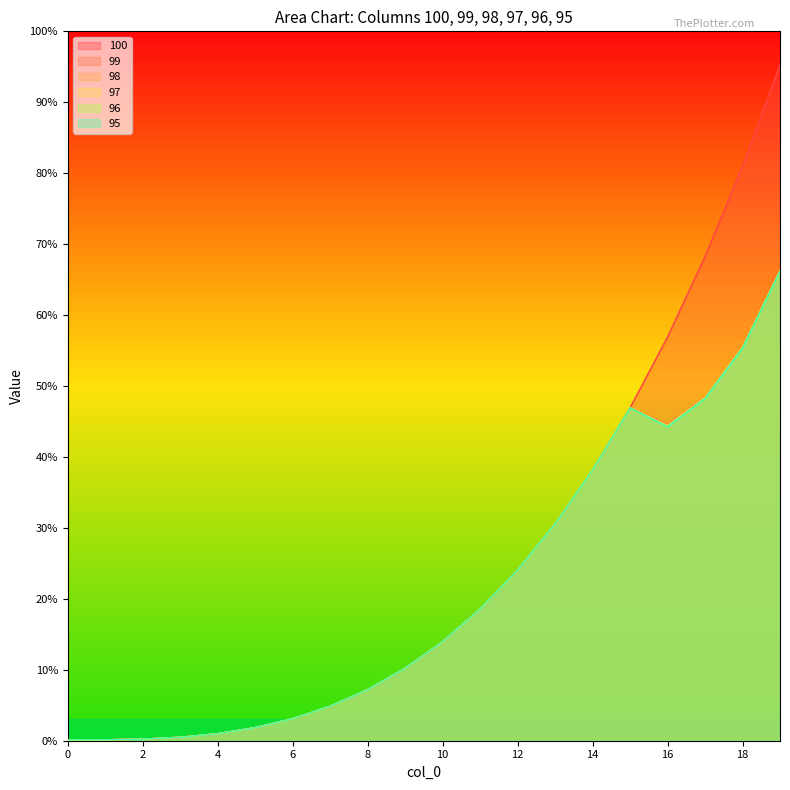

List the labels in order of 96 value, largest first.

19, 18, 17, 15, 16, 14, 13, 12, 11, 10, 9, 8, 7, 6, 5, 4, 3, 2, 1, 0